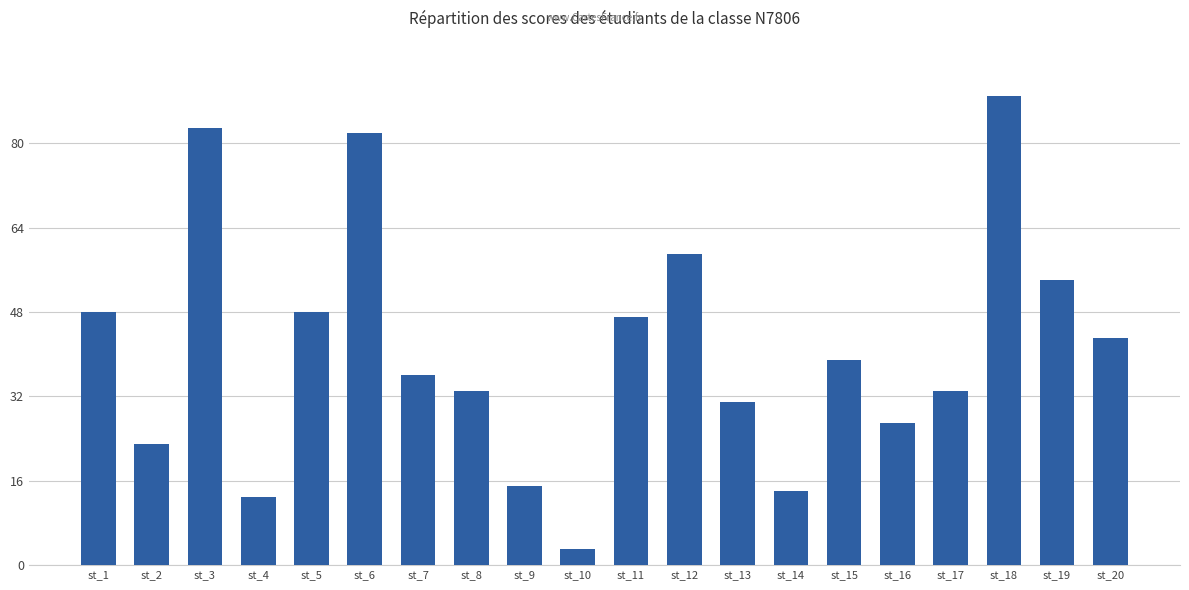

What is the ratio of the value at st_9 to the value at st_8?

0.5